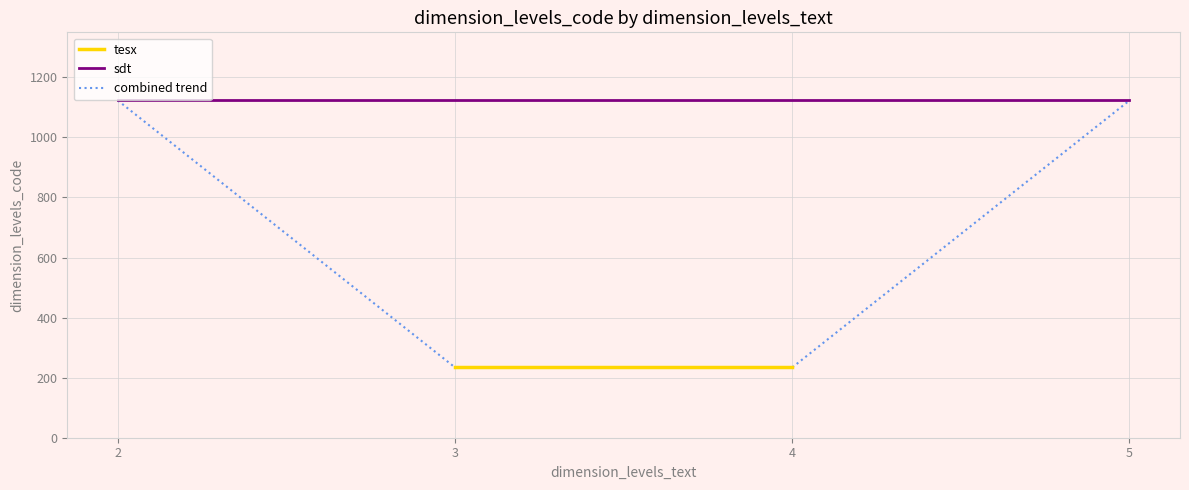

Is it true that sdt equals 1653 at 4?

False